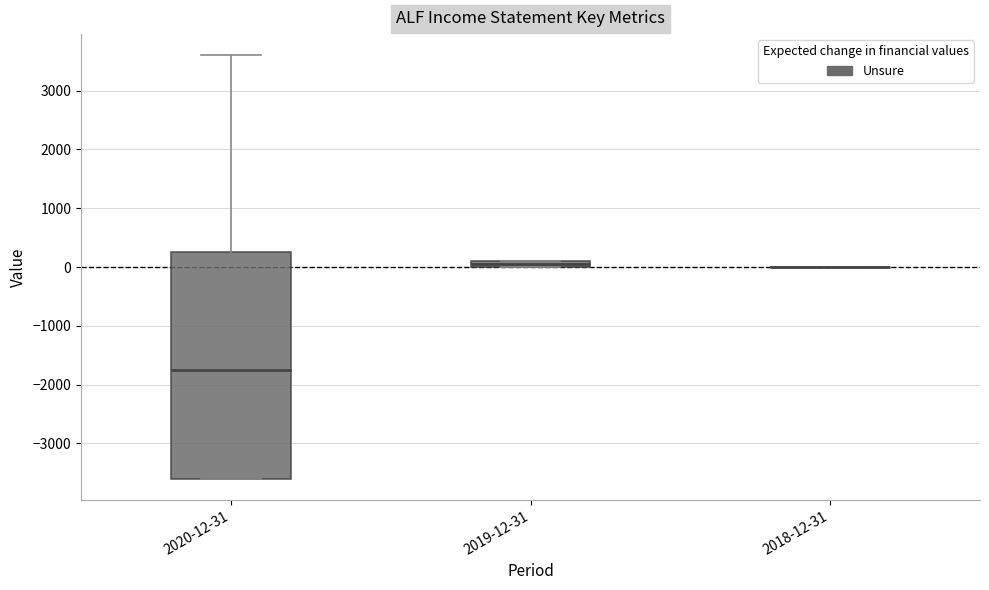

Where is the upper edge of the box for 2020-12-31 on the y-axis? The values are not printed on the chart, so give them approximately, as read against the axis.

300